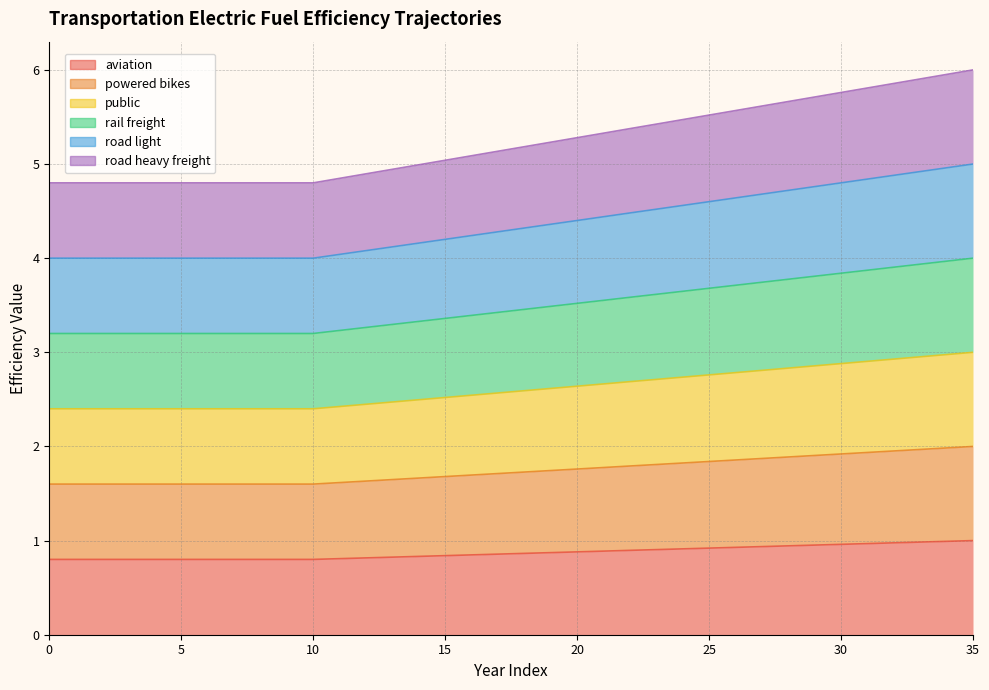

Between 24 and 25, which is larger?

25